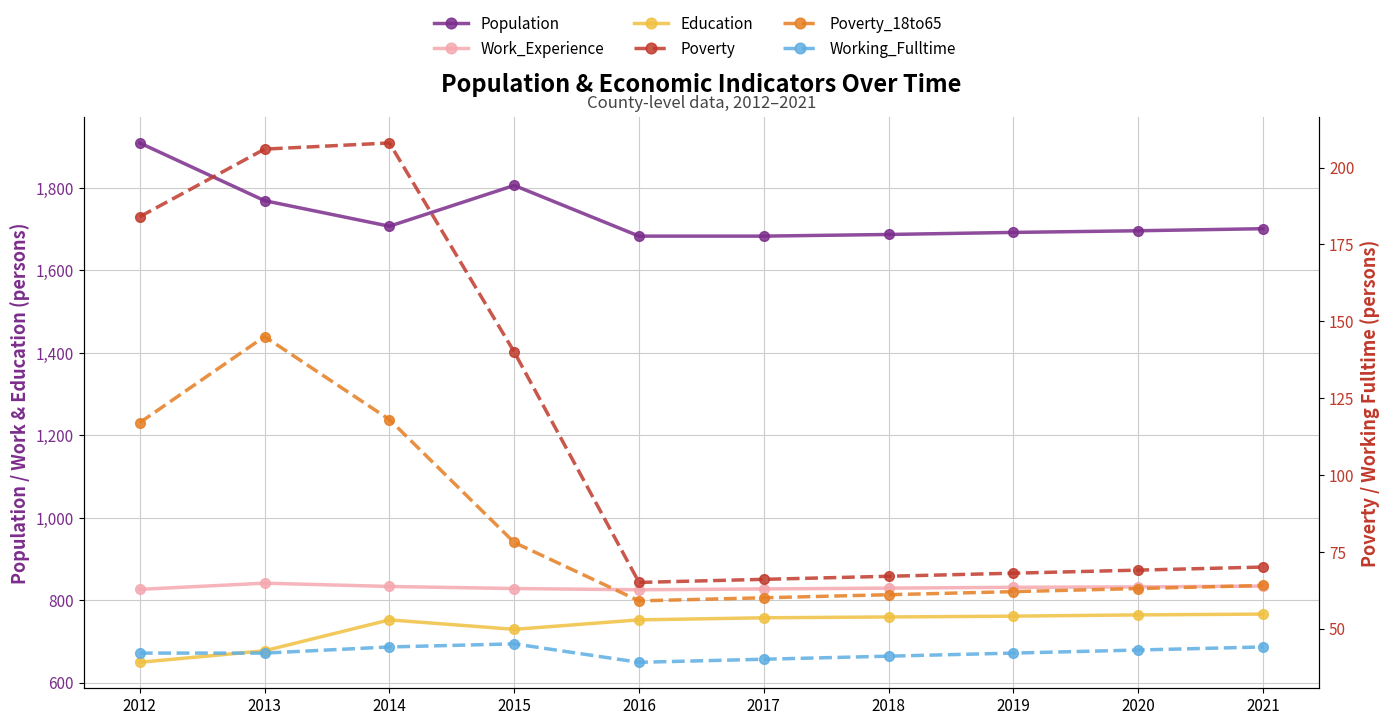

Does the chart display data point markers on the line(s)?

Yes